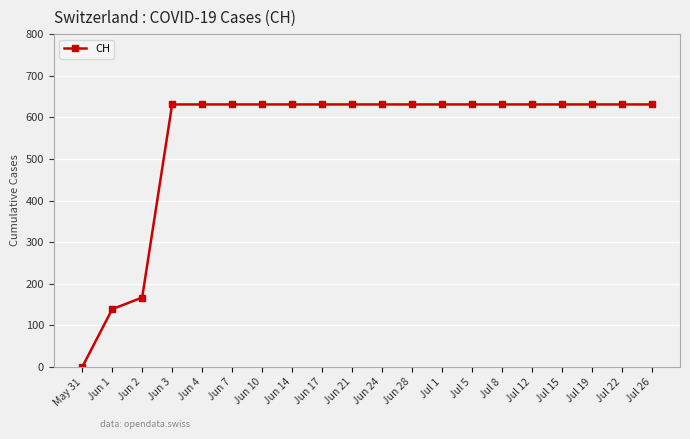

At which category does the chart reach its minimum across all series?

May 31